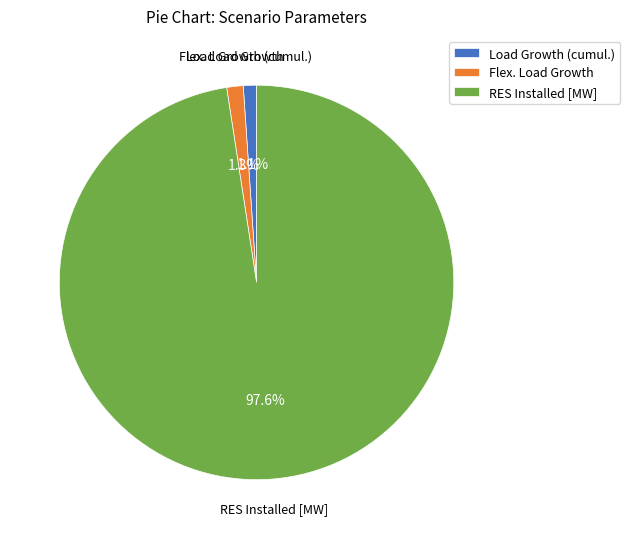

Combined, what portion of the pie is Flex. Load Growth and Load Growth (cumul.)?

2.4%